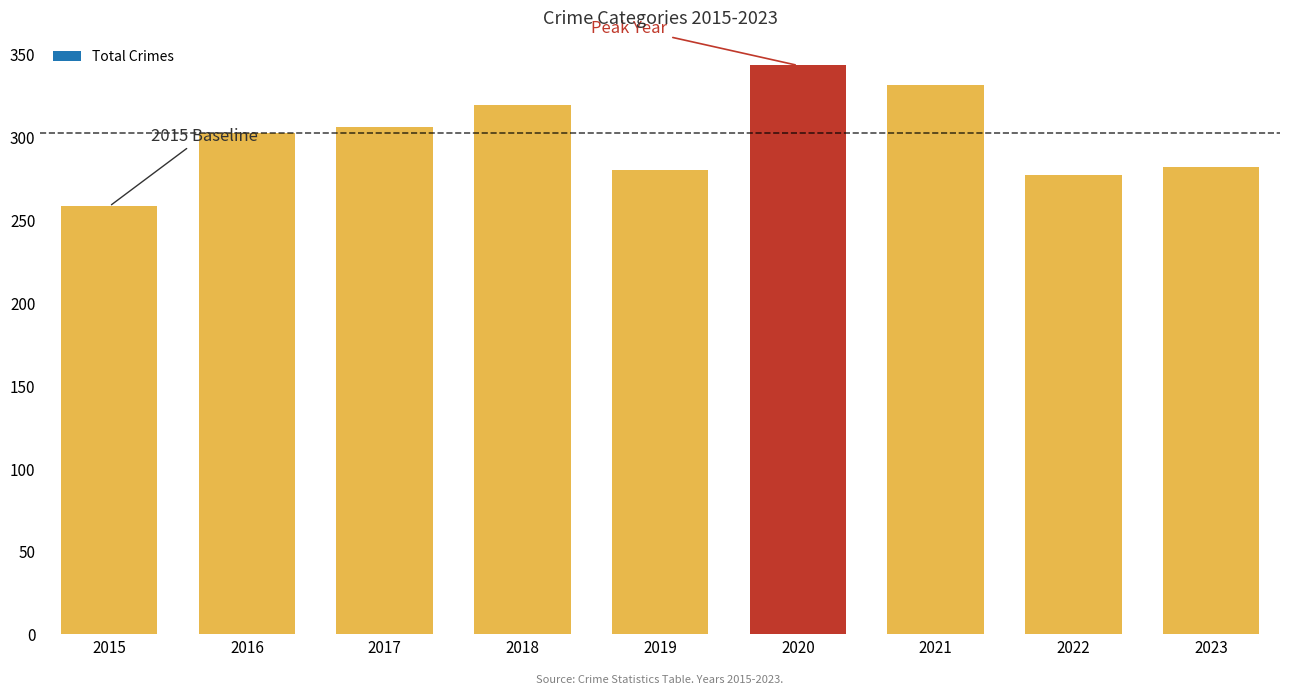

What is the total value across all series at 2023?

282